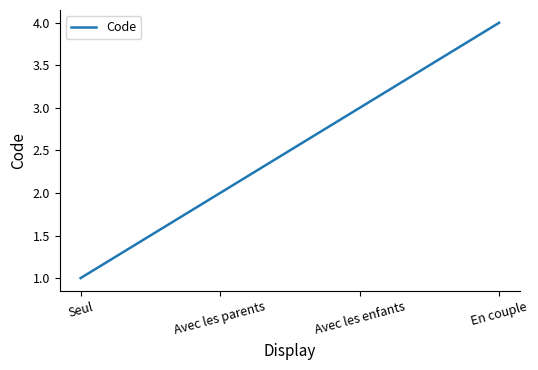

Where is the data nearest to the value 2?

Avec les parents